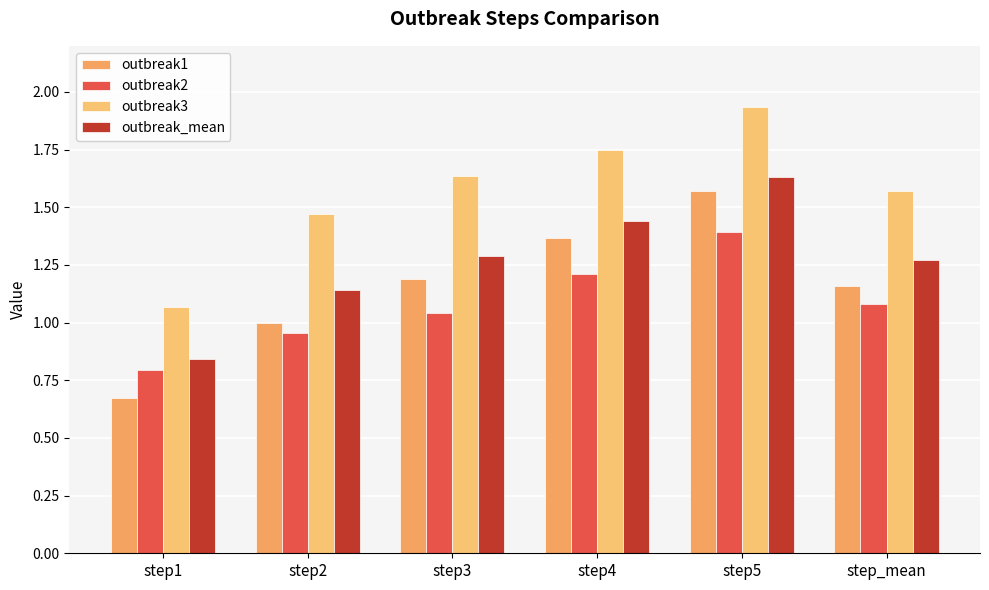

Which label corresponds to the smallest value in the chart?

step1